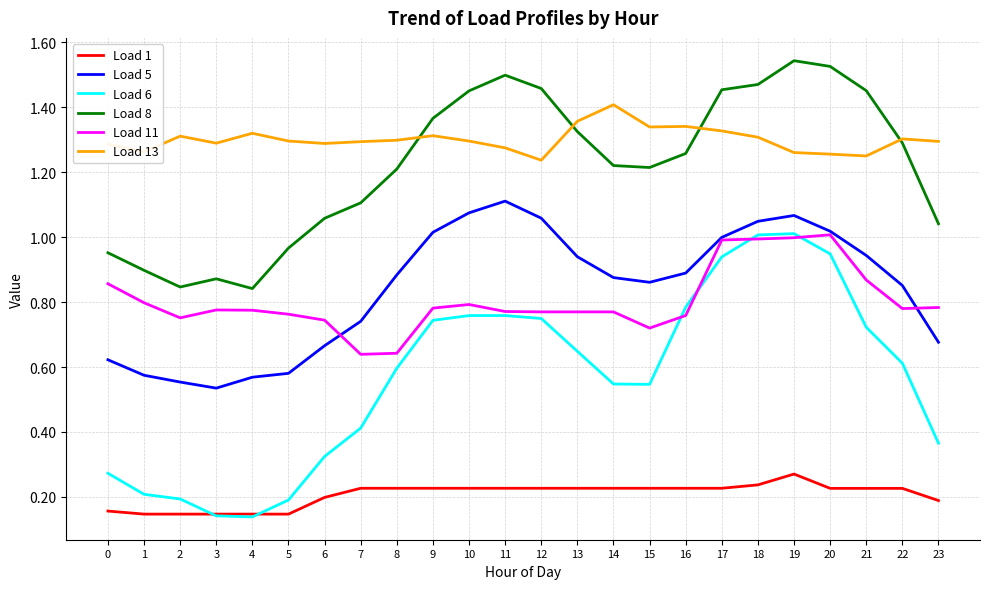

Between 7 and 12, which series saw the biggest shift?

Load 8